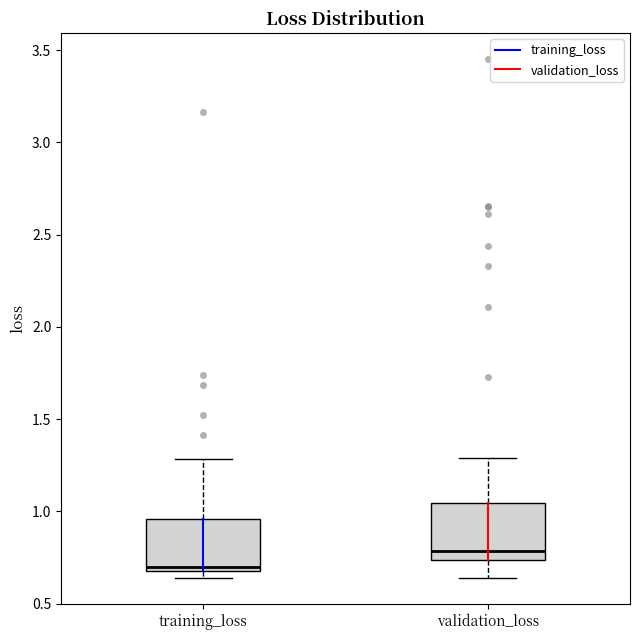

Which box's median line is the lowest?

training_loss